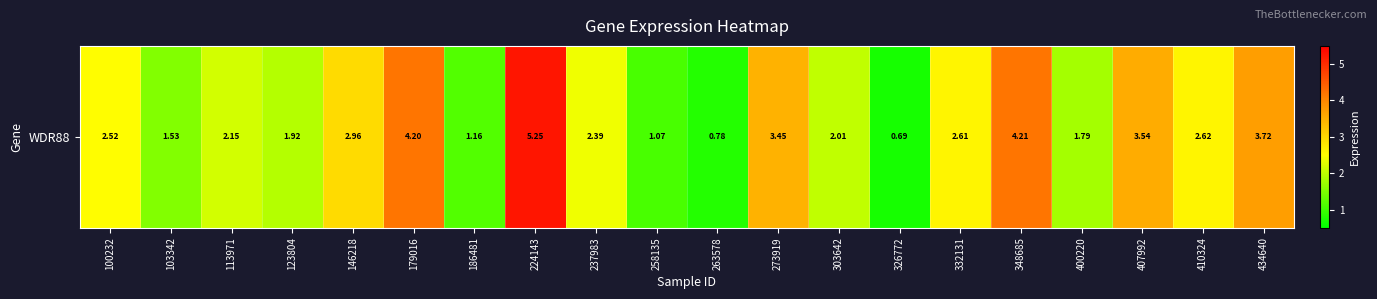

Reading left to right, extract all data points from this chart.

100232=2.5	103342=1.5	113971=2.1	123804=1.9	146218=3.0	179016=4.2	186481=1.2	224143=5.2	237983=2.4	258135=1.1	263578=0.8	273919=3.5	303642=2.0	326772=0.7	332131=2.6	348685=4.2	400220=1.8	407992=3.5	410324=2.6	434640=3.7